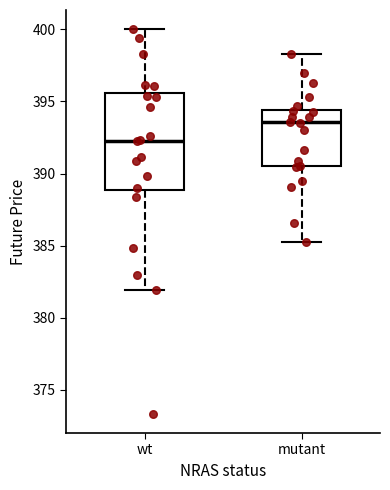

Which box is the tallest, from its lower edge to its upper edge?

wt